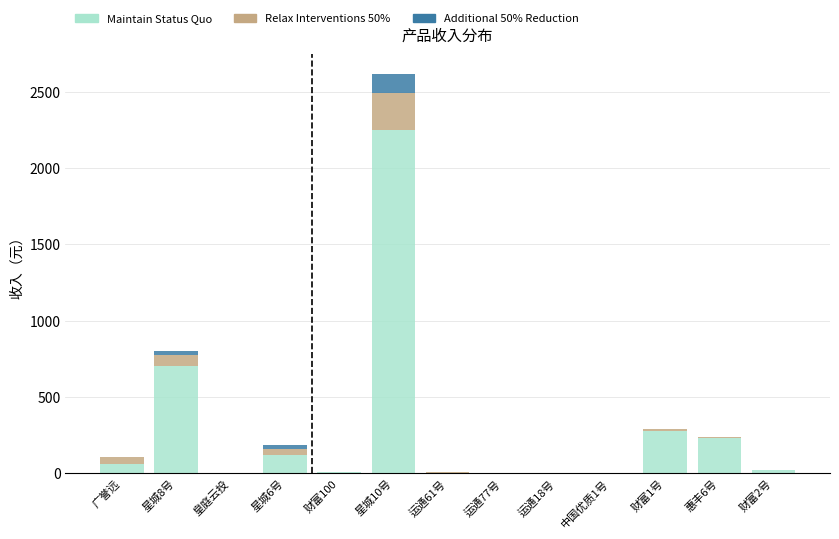

At which category is the sum across all series the highest?

星城10号